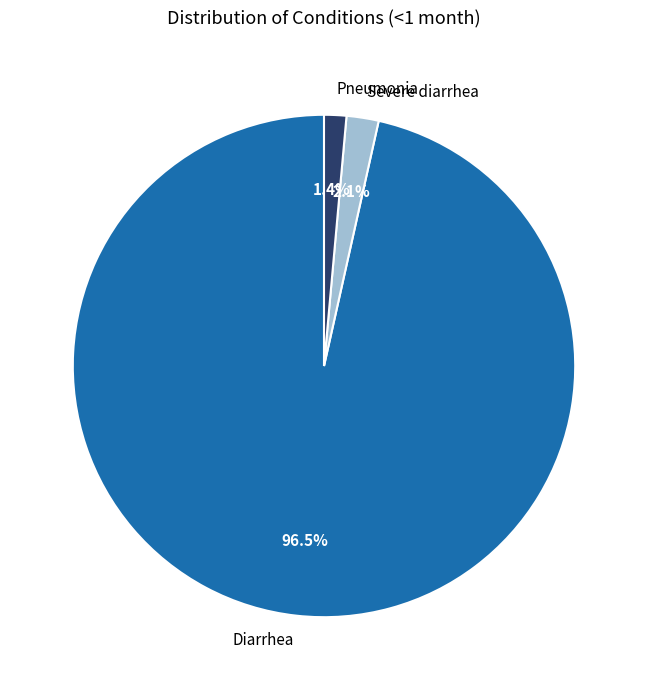

To the nearest percent, what portion does Pneumonia represent?

1%